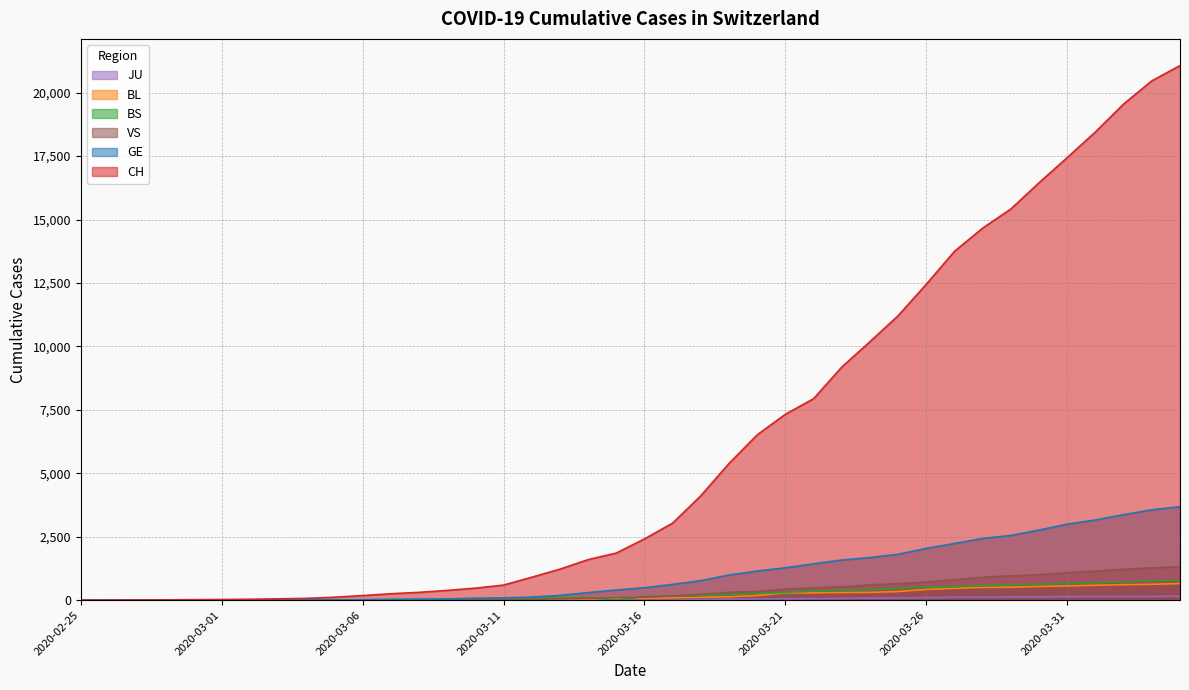

How many data points in CH are above 2415?

19